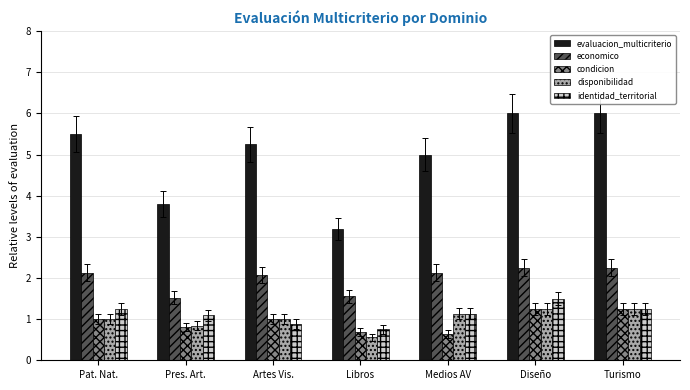

What is the difference between the maximum and minimum values in the disponibilidad series?

0.7